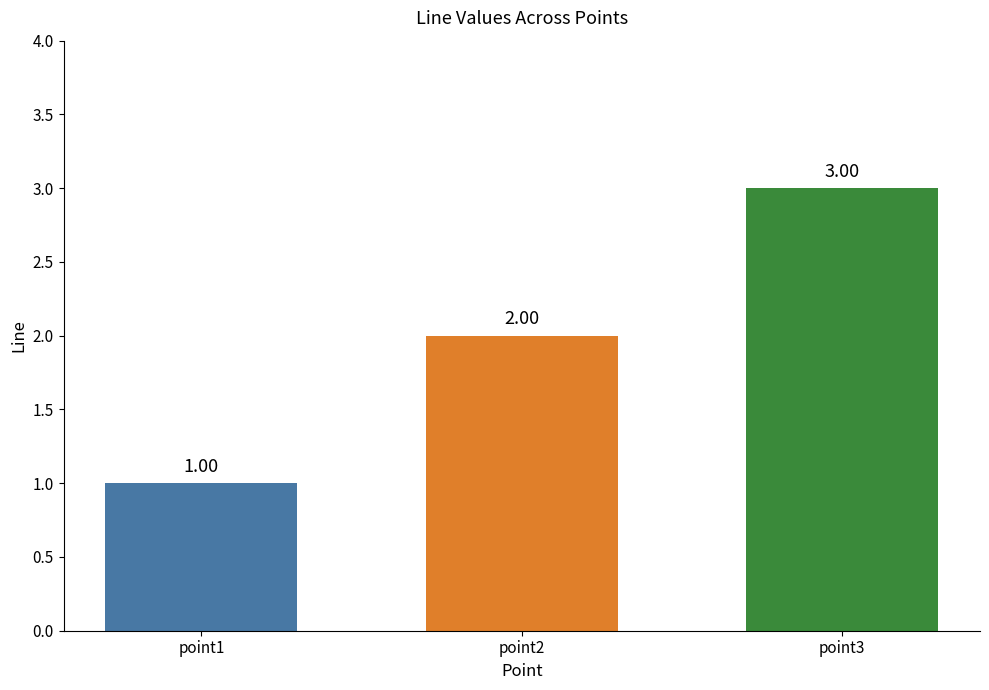

Approximately how many times larger is the value at point3 compared to point2?

1.5